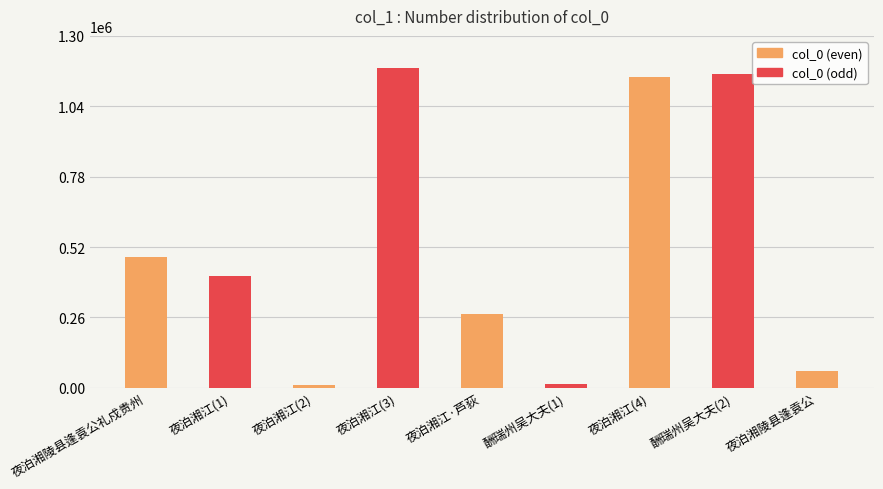

Where is the data nearest to the value 595411?

夜泊湘陵县逢袁公礼戍贵州